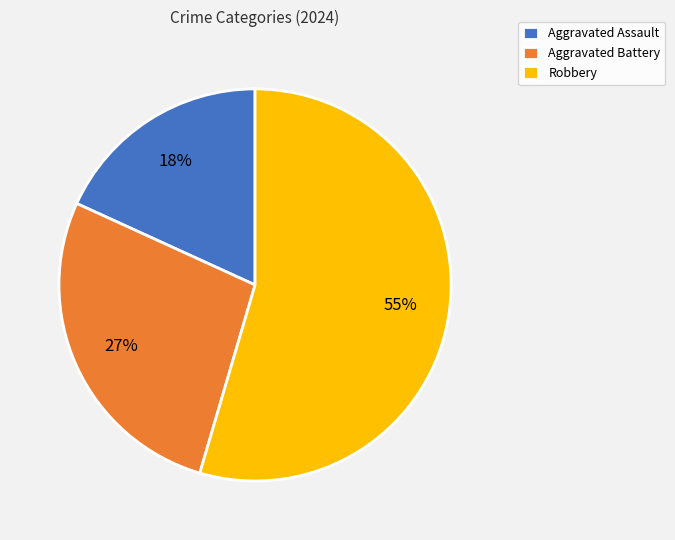

To the nearest percent, what percentage of the pie is Aggravated Assault?

18%